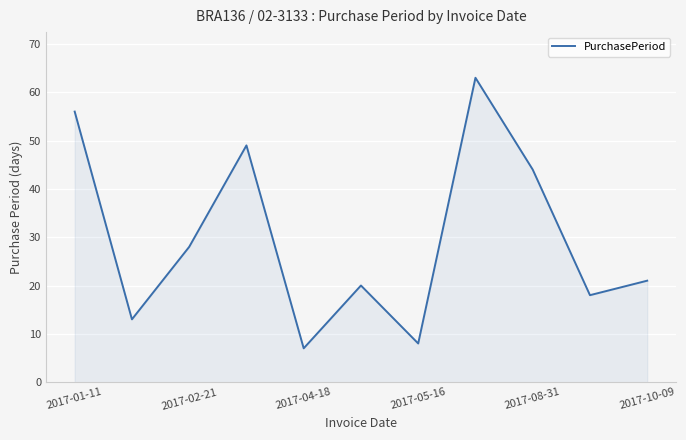

Does the chart display data point markers on the line(s)?

No